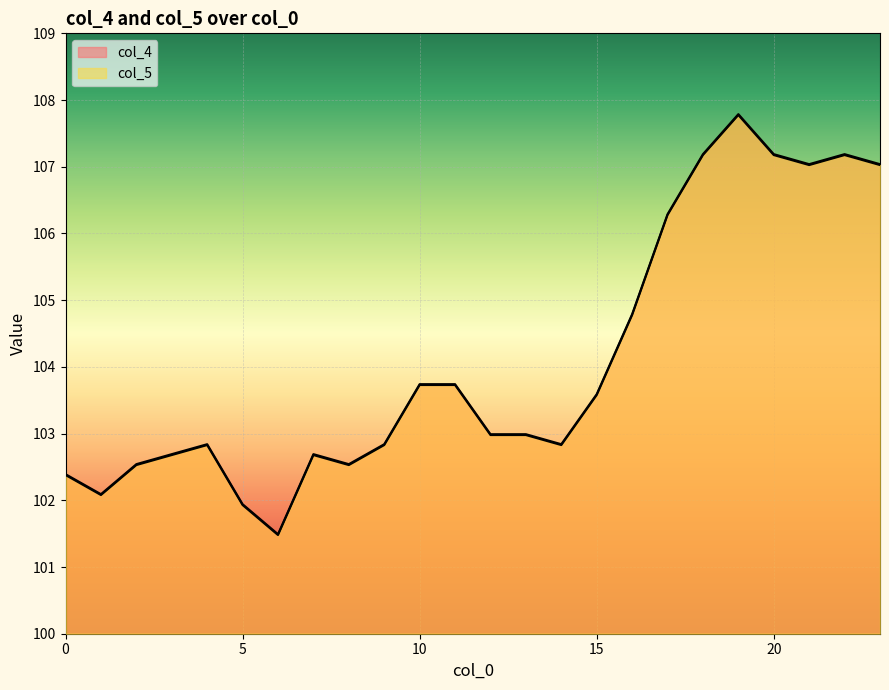

Where is the first local minimum for col_5?

1